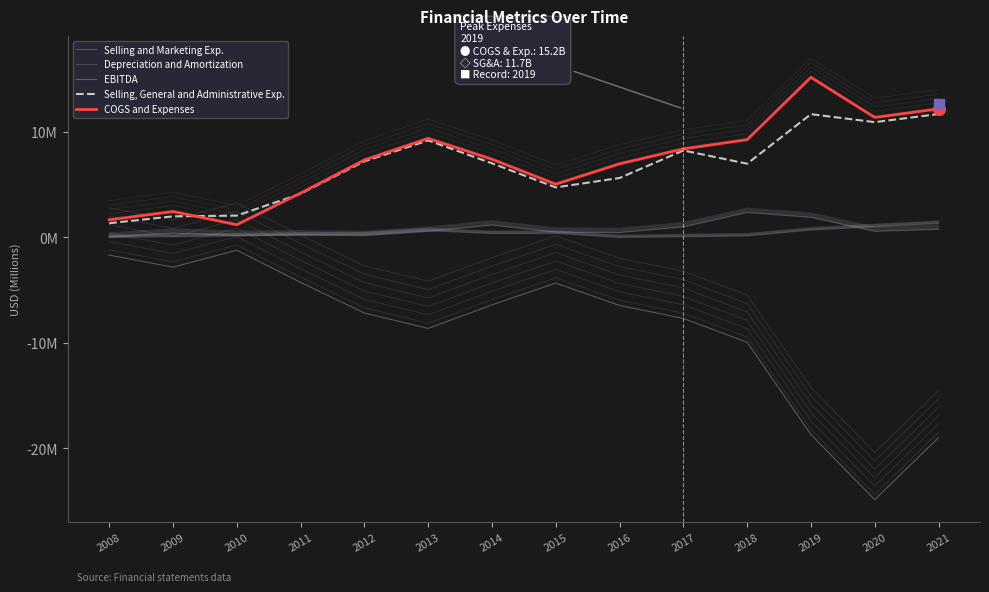

What are all the series names shown in the legend?

Selling and Marketing Exp., Depreciation and Amortization, EBITDA, Selling, General and Administrative Exp., COGS and Expenses